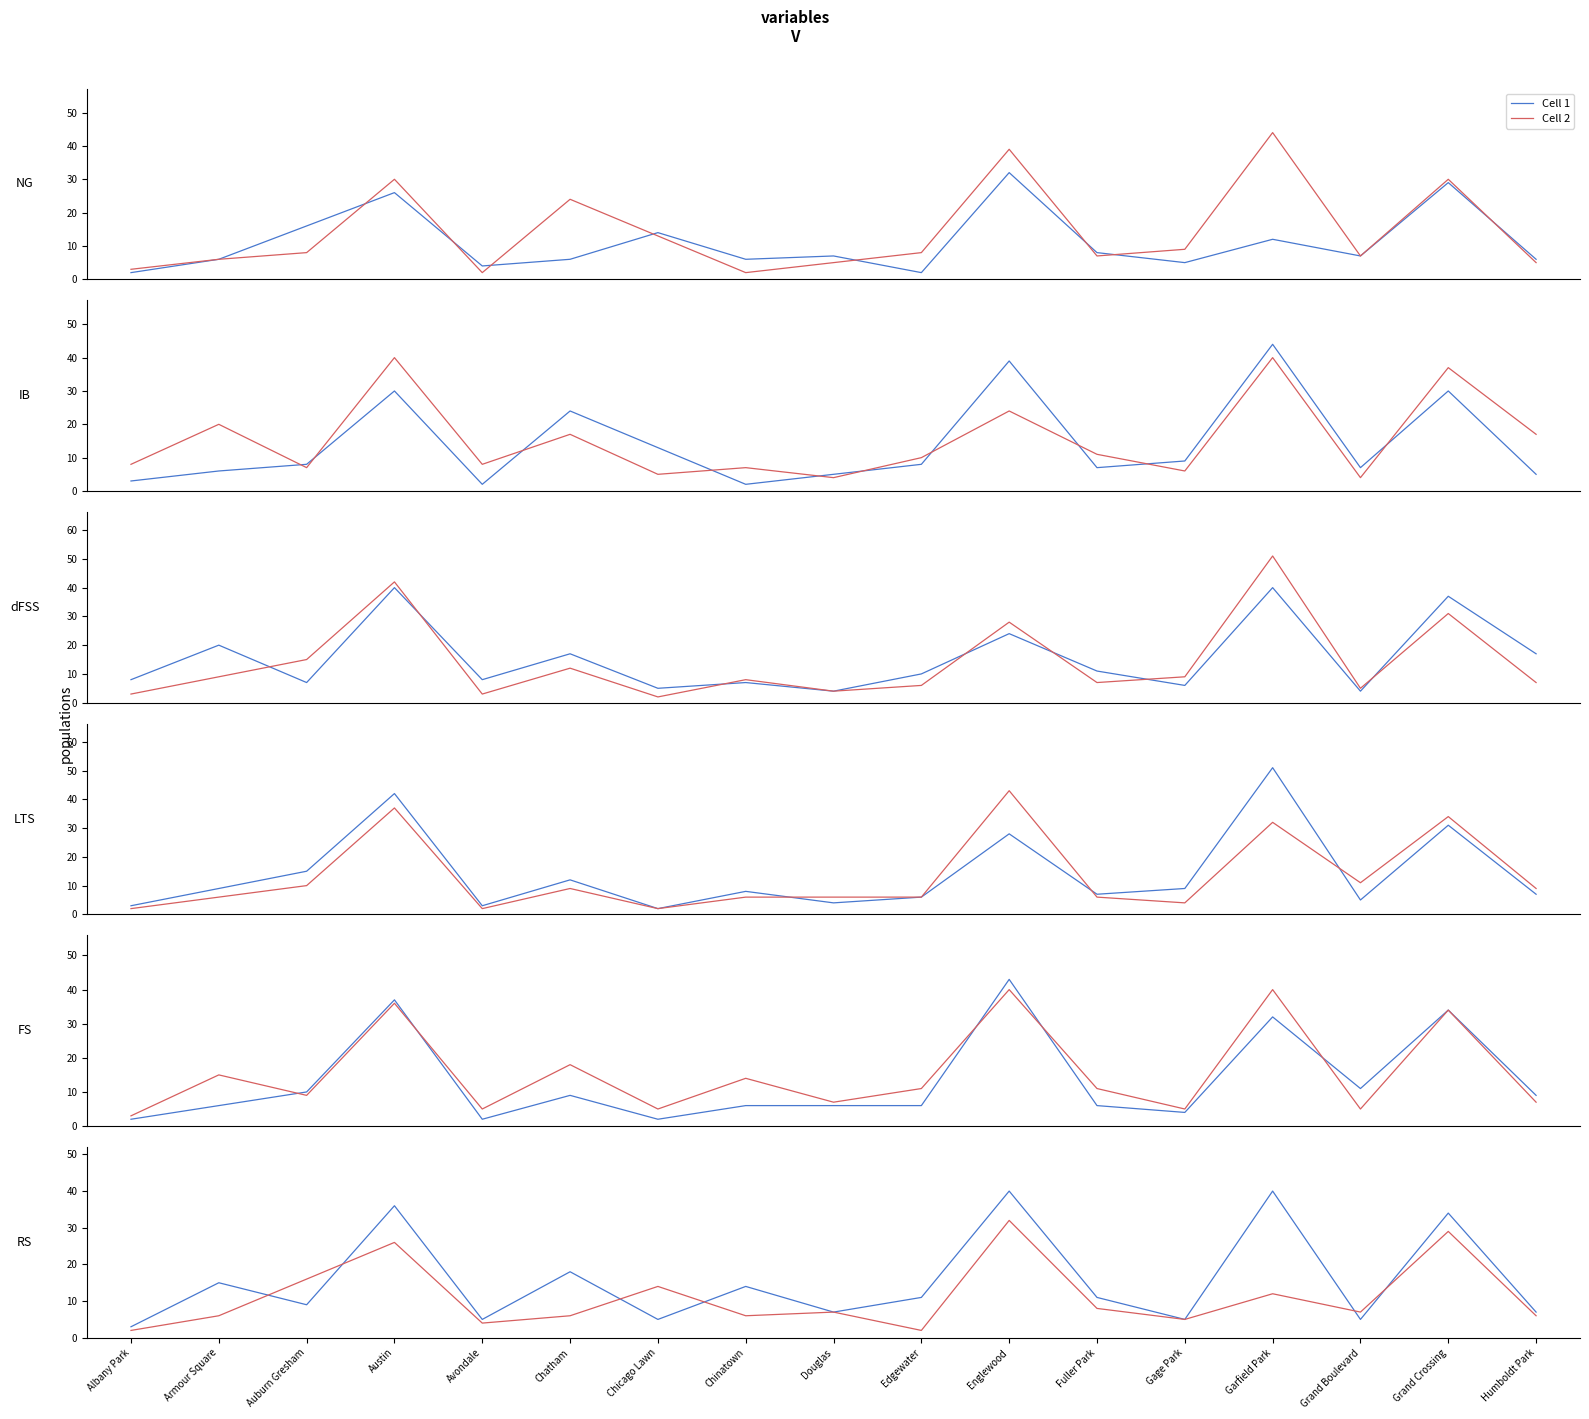

What are all the series names shown in the legend?

Cell 1, Cell 2